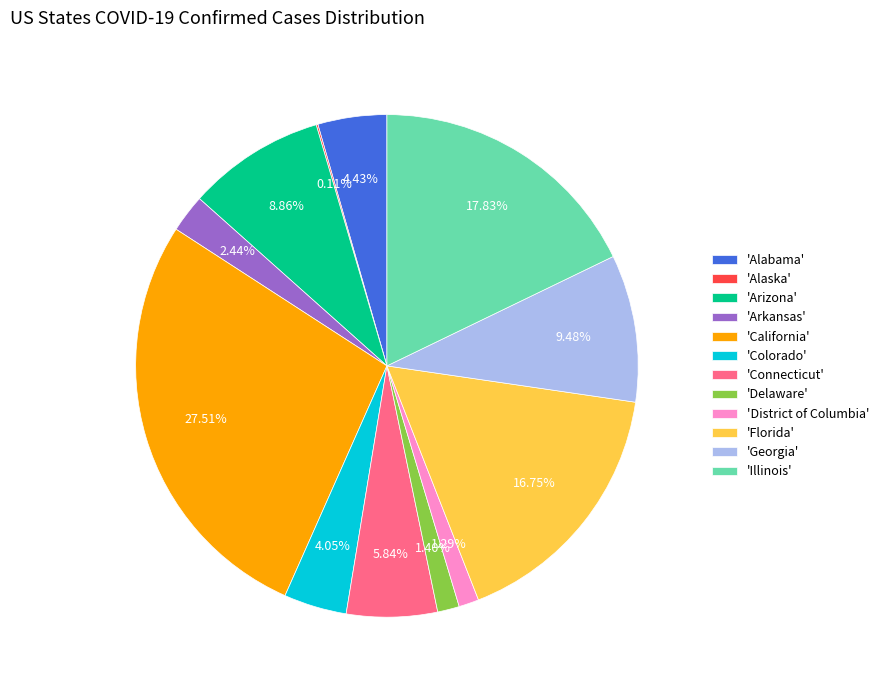

Is there any slice that represents more than half of the pie?

No